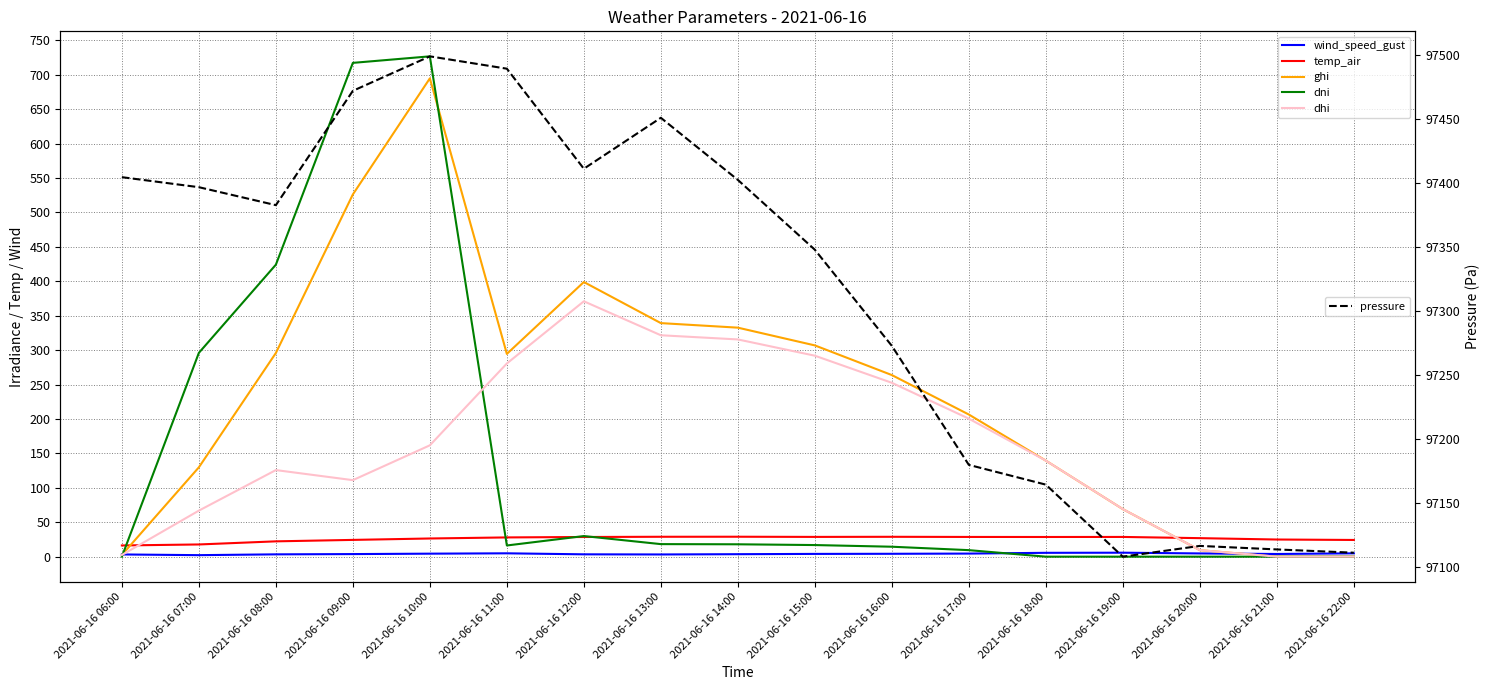

What is the value of the wind_speed_gust point at the 4th from the left?

3.8